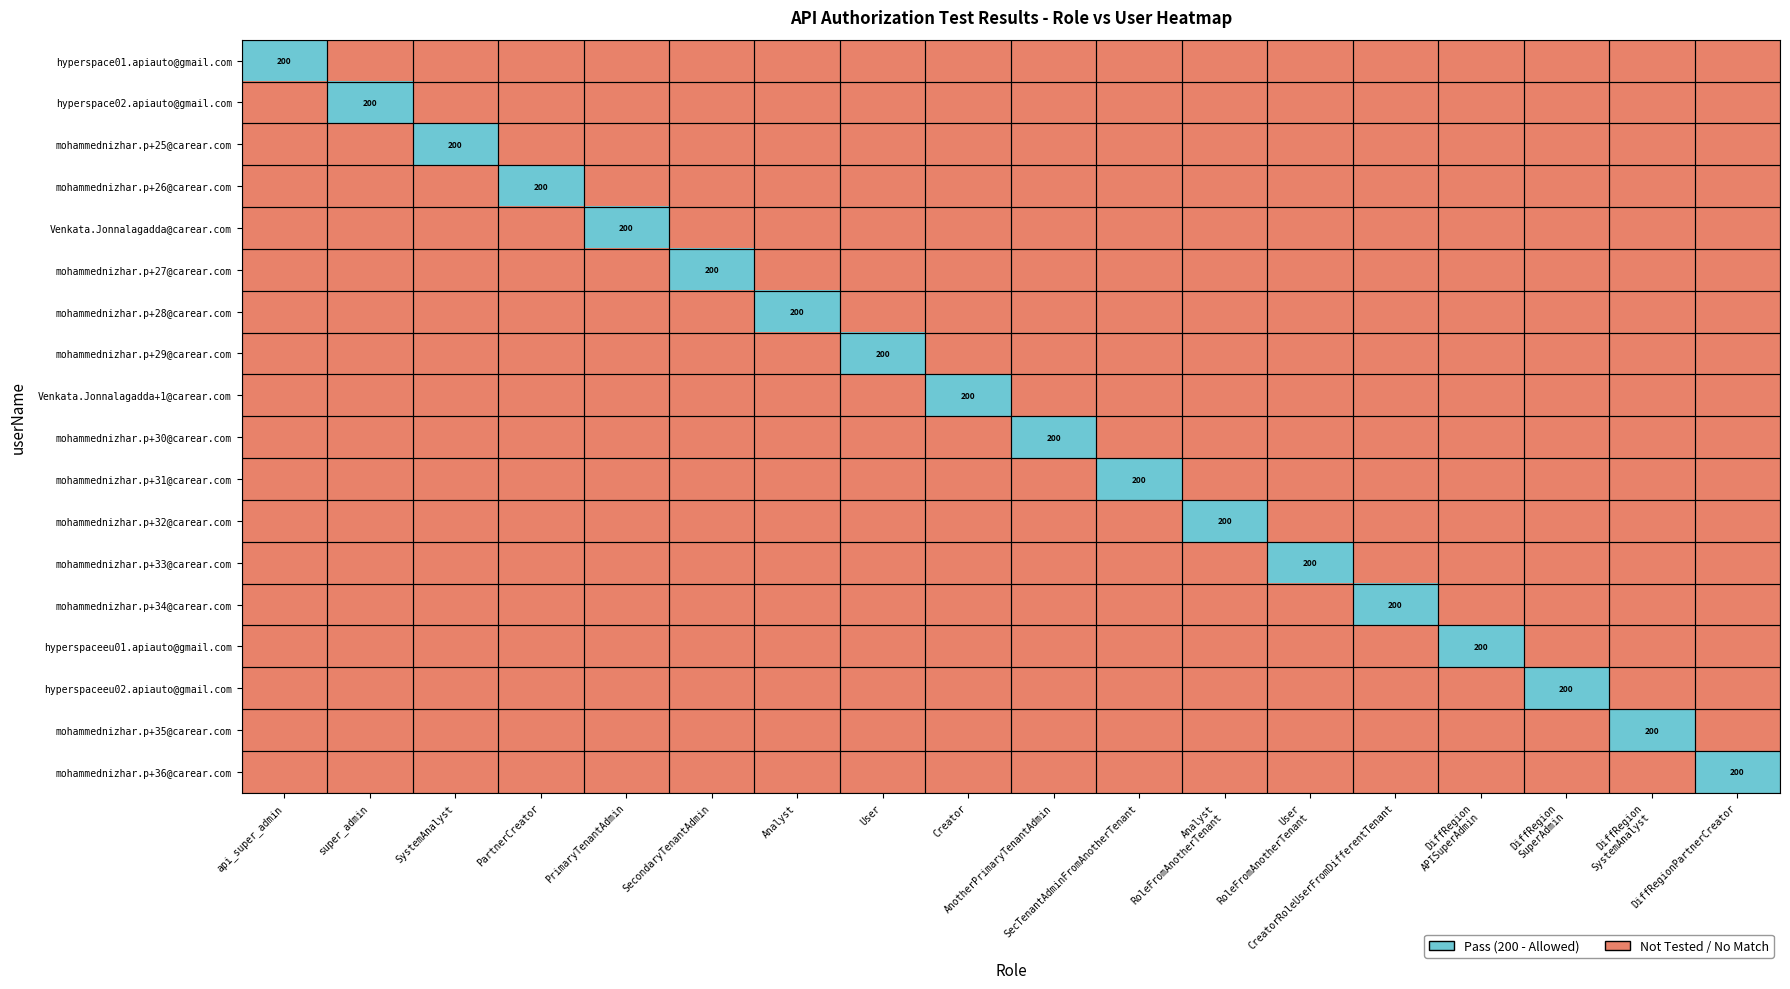

The value of mohammednizhar.p+30@carear.com at PrimaryTenantAdmin is 0. True or false?

False